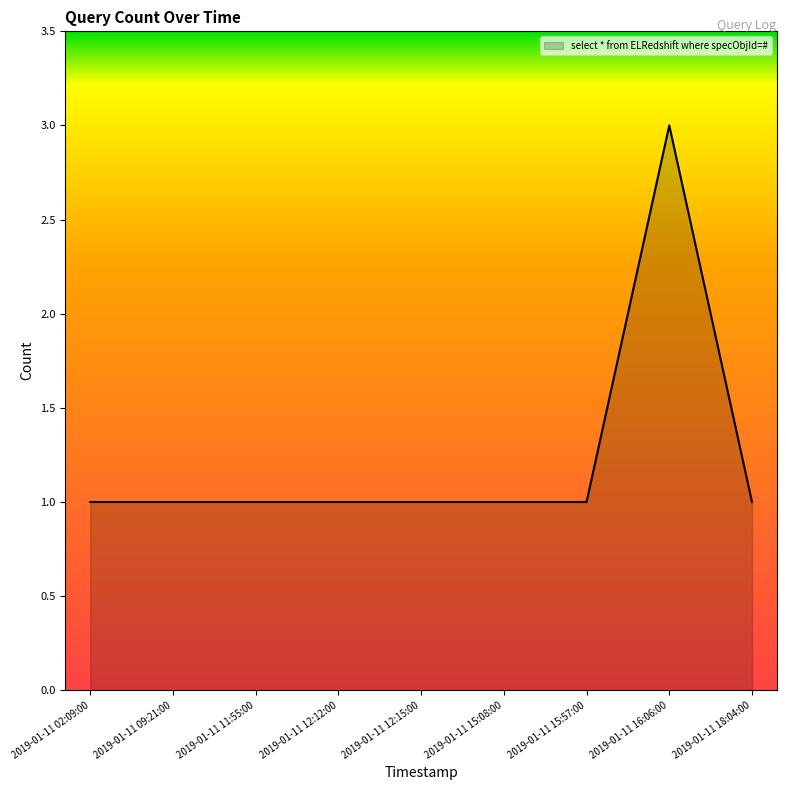

Reading left to right, what are all the values shown in this chart?

1	1	1	1	1	1	1	3	1